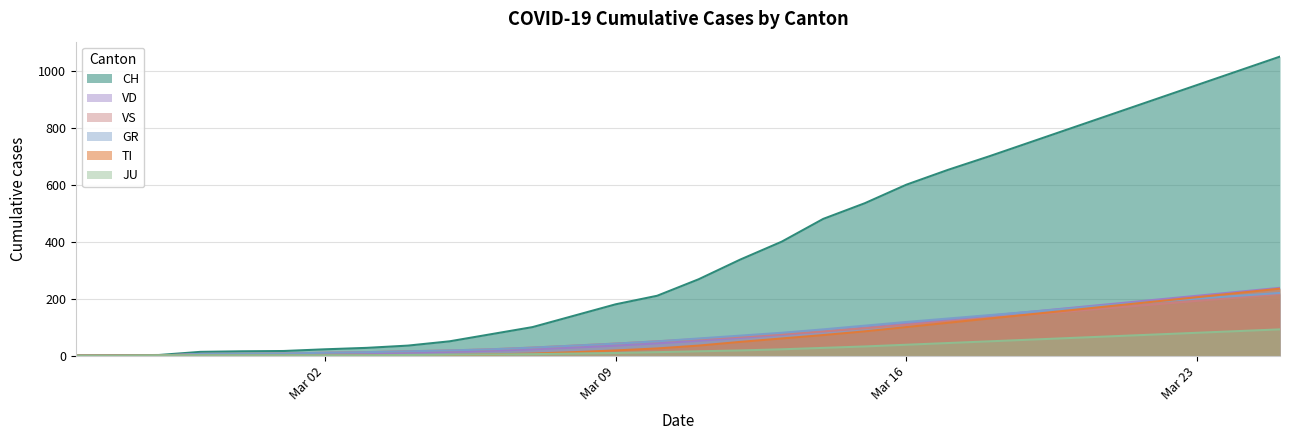

How many data points in JU are less than 15?

15